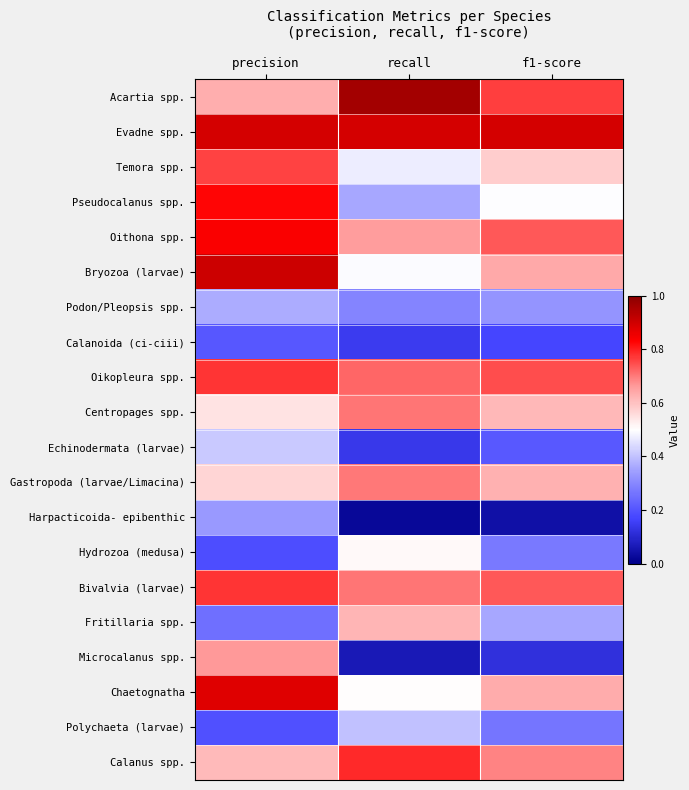

Reading left to right, list all the values displayed in this chart.

Acartia spp.: precision=0.6	recall=1.0	f1-score=0.8
Evadne spp.: precision=0.9	recall=0.9	f1-score=0.9
Temora spp.: precision=0.8	recall=0.5	f1-score=0.6
Pseudocalanus spp.: precision=0.8	recall=0.4	f1-score=0.5
Oithona spp.: precision=0.8	recall=0.7	f1-score=0.7
Bryozoa (larvae): precision=0.9	recall=0.5	f1-score=0.6
Podon/Pleopsis spp.: precision=0.4	recall=0.3	f1-score=0.3
Calanoida (ci-ciii): precision=0.2	recall=0.1	f1-score=0.2
Oikopleura spp.: precision=0.8	recall=0.7	f1-score=0.7
Centropages spp.: precision=0.5	recall=0.7	f1-score=0.6
Echinodermata (larvae): precision=0.4	recall=0.1	f1-score=0.2
Gastropoda (larvae/Limacina): precision=0.6	recall=0.7	f1-score=0.6
Harpacticoida- epibenthic: precision=0.3	recall=0.0	f1-score=0.0
Hydrozoa (medusa): precision=0.2	recall=0.5	f1-score=0.3
Bivalvia (larvae): precision=0.8	recall=0.7	f1-score=0.7
Fritillaria spp.: precision=0.3	recall=0.6	f1-score=0.4
Microcalanus spp.: precision=0.7	recall=0.1	f1-score=0.1
Chaetognatha: precision=0.9	recall=0.5	f1-score=0.6
Polychaeta (larvae): precision=0.2	recall=0.4	f1-score=0.3
Calanus spp.: precision=0.6	recall=0.8	f1-score=0.7